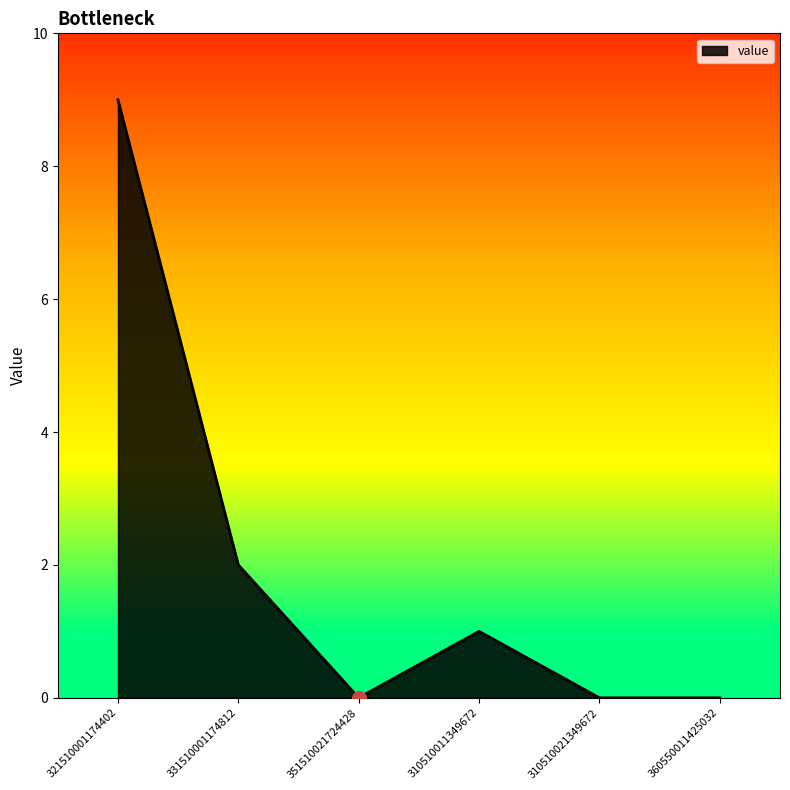

How many categories are shown in the chart?

6